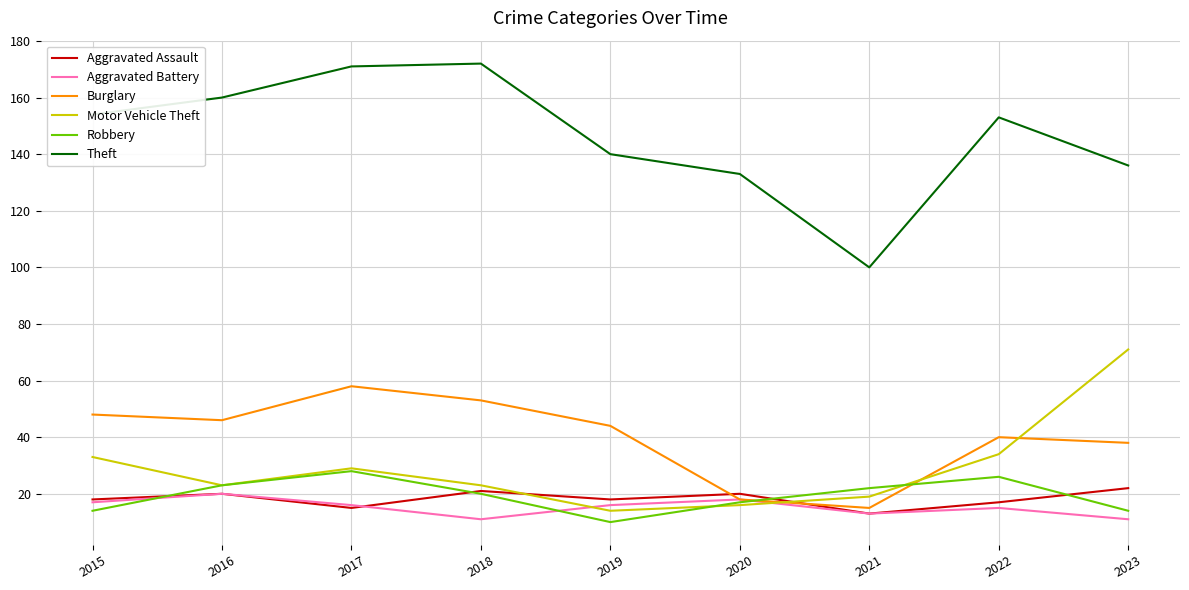

Rank the series by their maximum value, from highest to lowest.

Theft, Motor Vehicle Theft, Burglary, Robbery, Aggravated Assault, Aggravated Battery